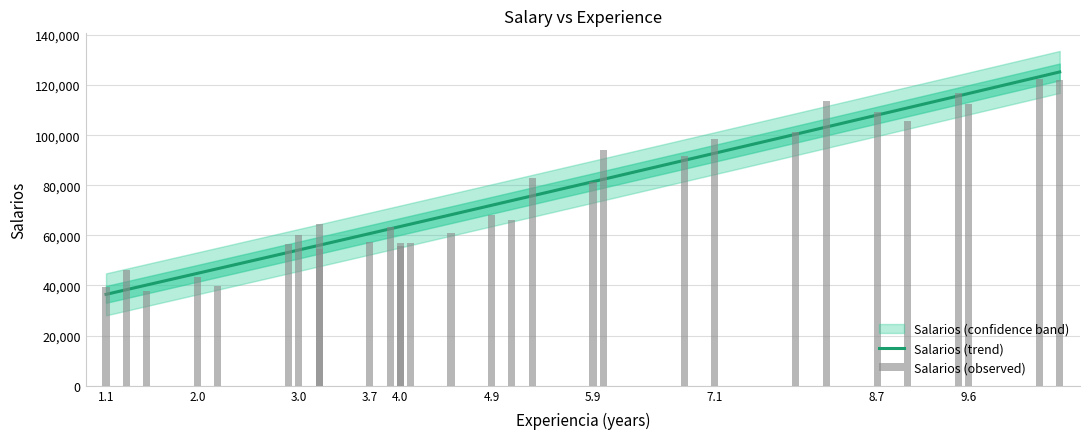

How many values are below 66029?

15